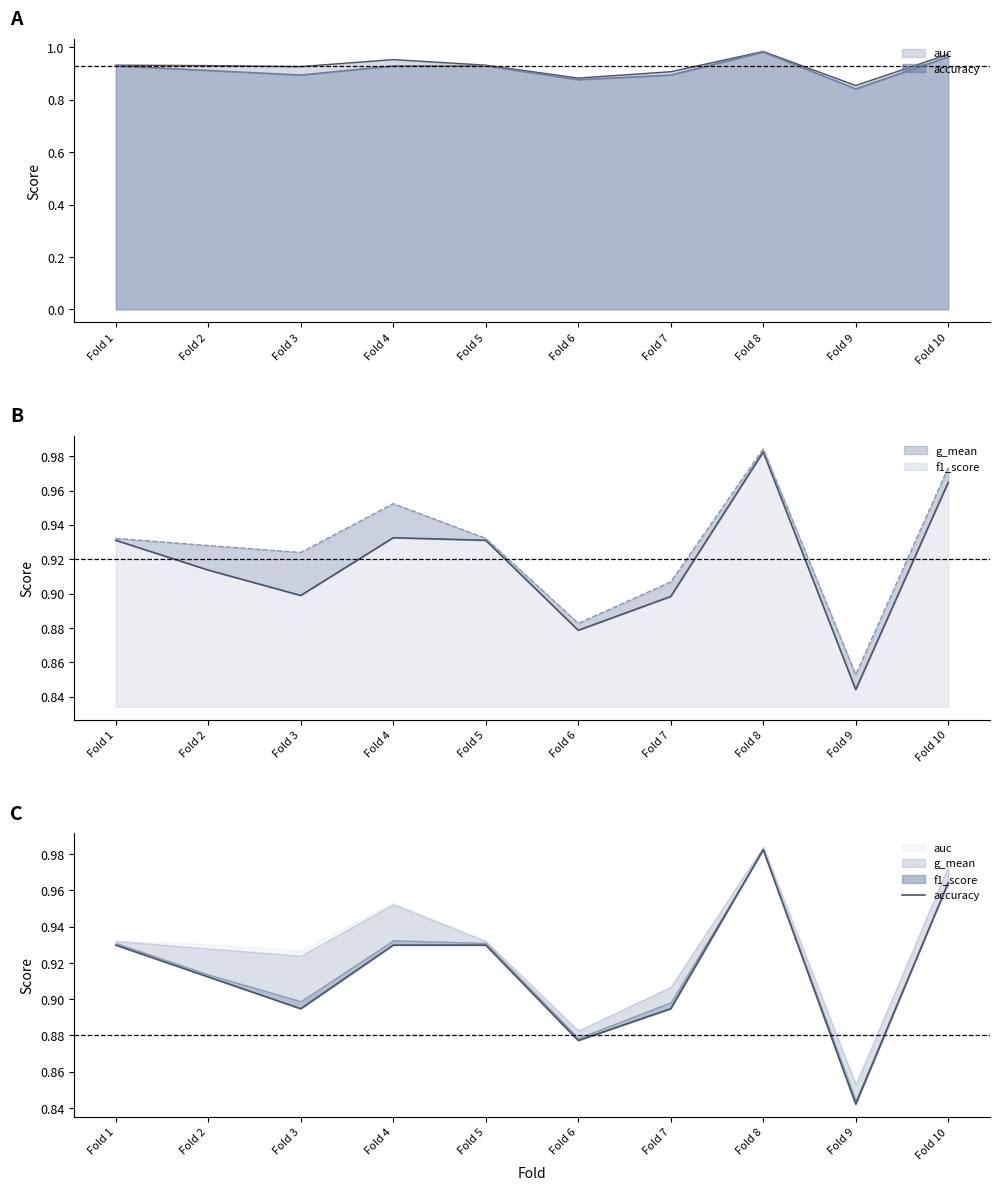

Which label corresponds to the largest value in the chart?

Fold 8